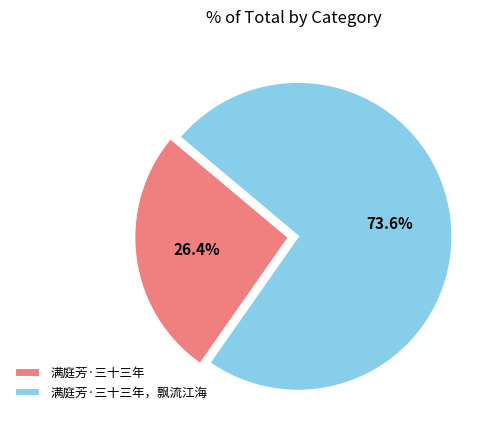

Which slice is the smallest?

满庭芳·三十三年